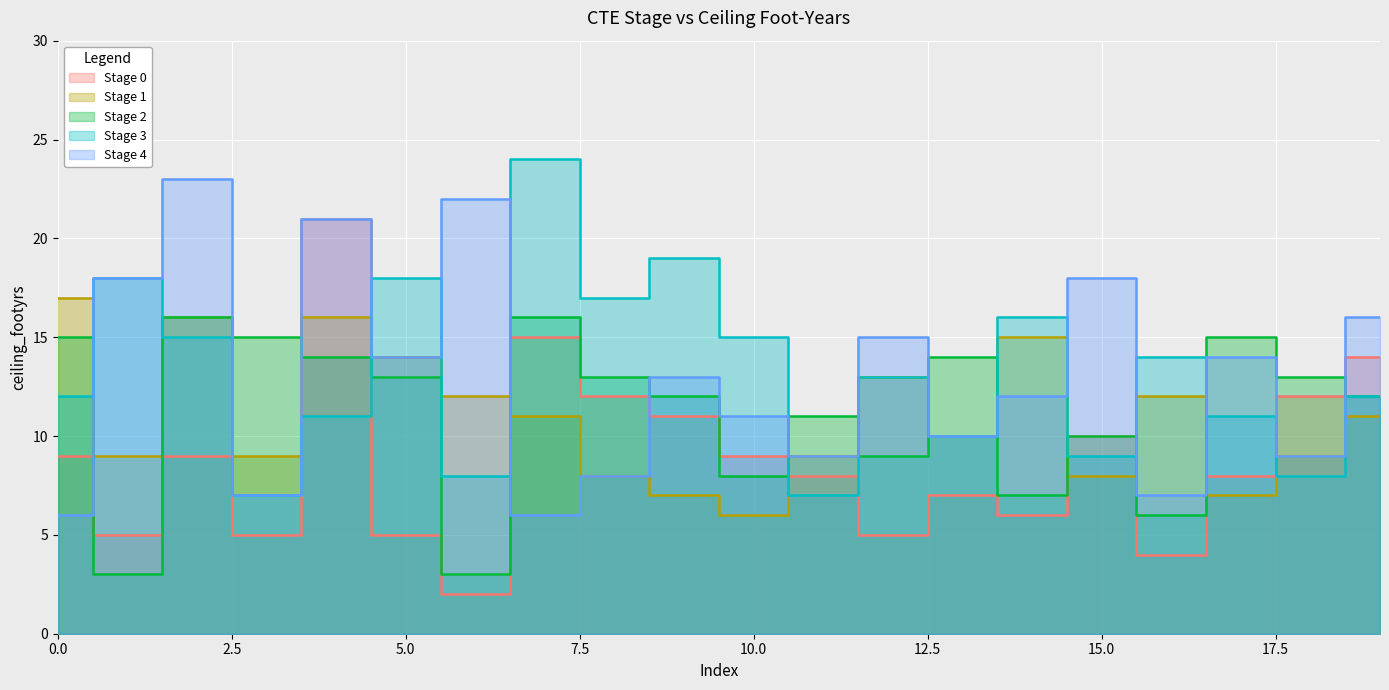

At which label does Stage 0 first exceed 9?

4